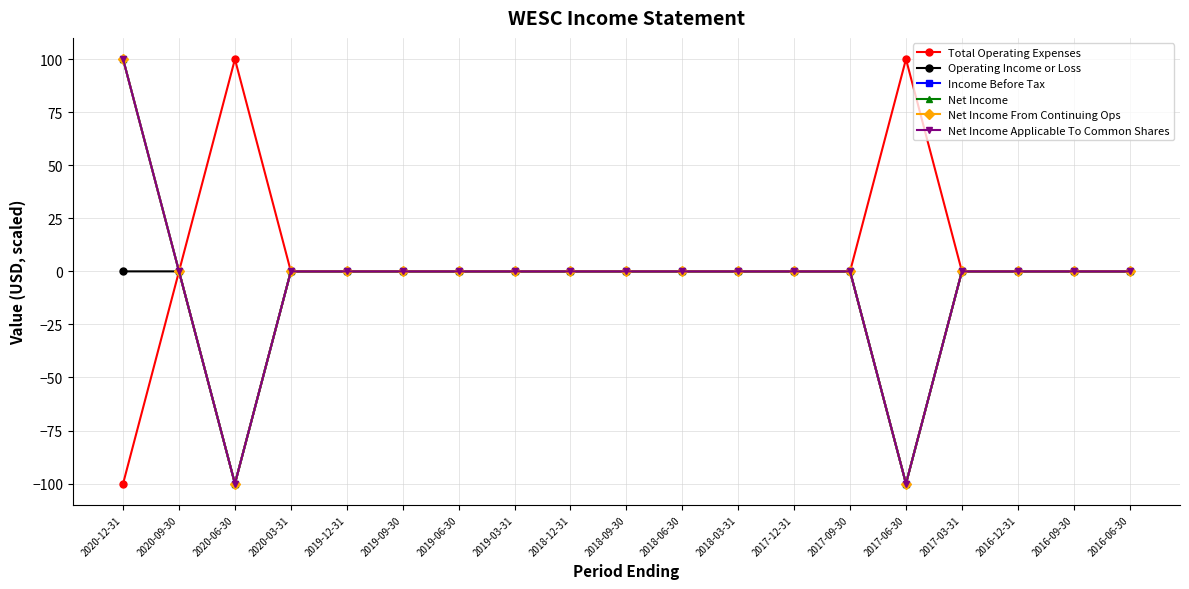

Does the chart have visible grid lines?

Yes